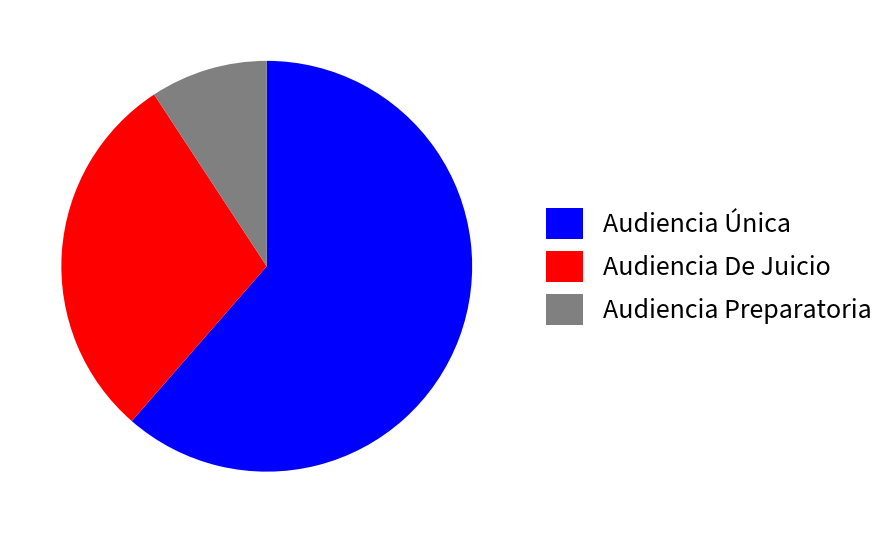

Rank the categories by value from lowest to highest.

Audiencia Preparatoria, Audiencia De Juicio, Audiencia Única